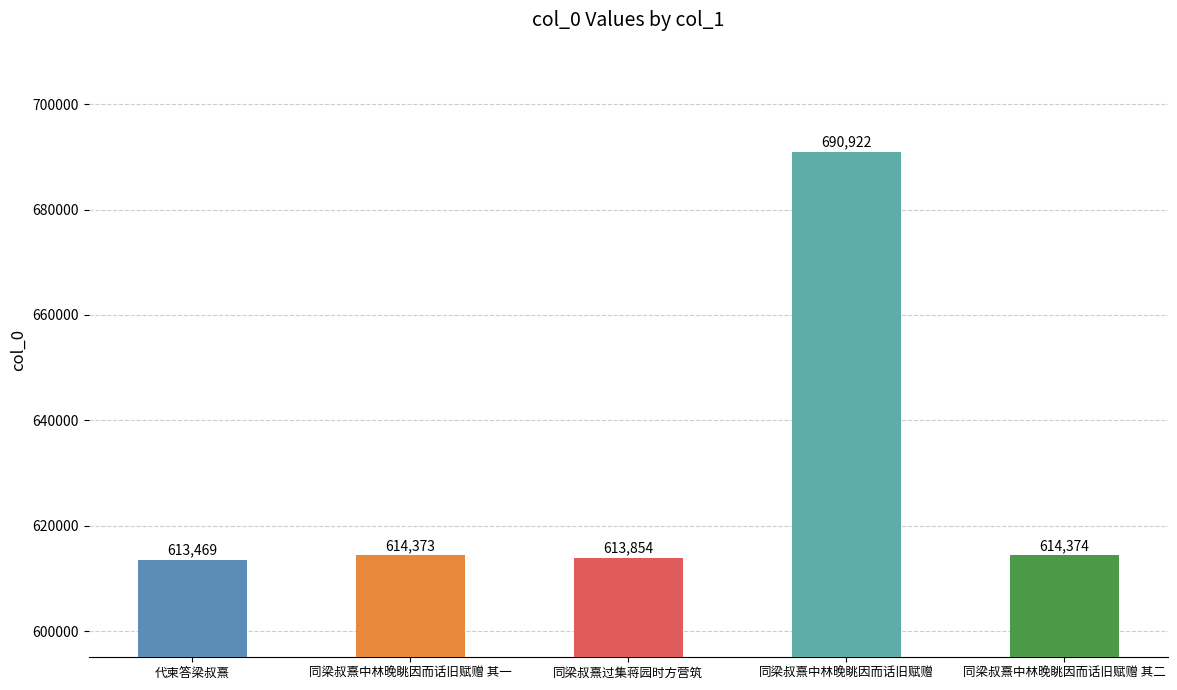

How many bars are there in total?

5